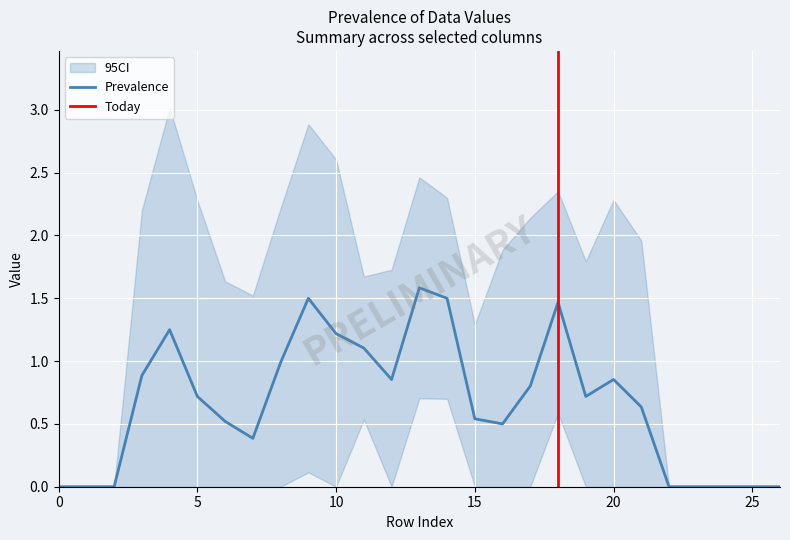

The Prevalence series shows 0.7 at 5. True or false?

True